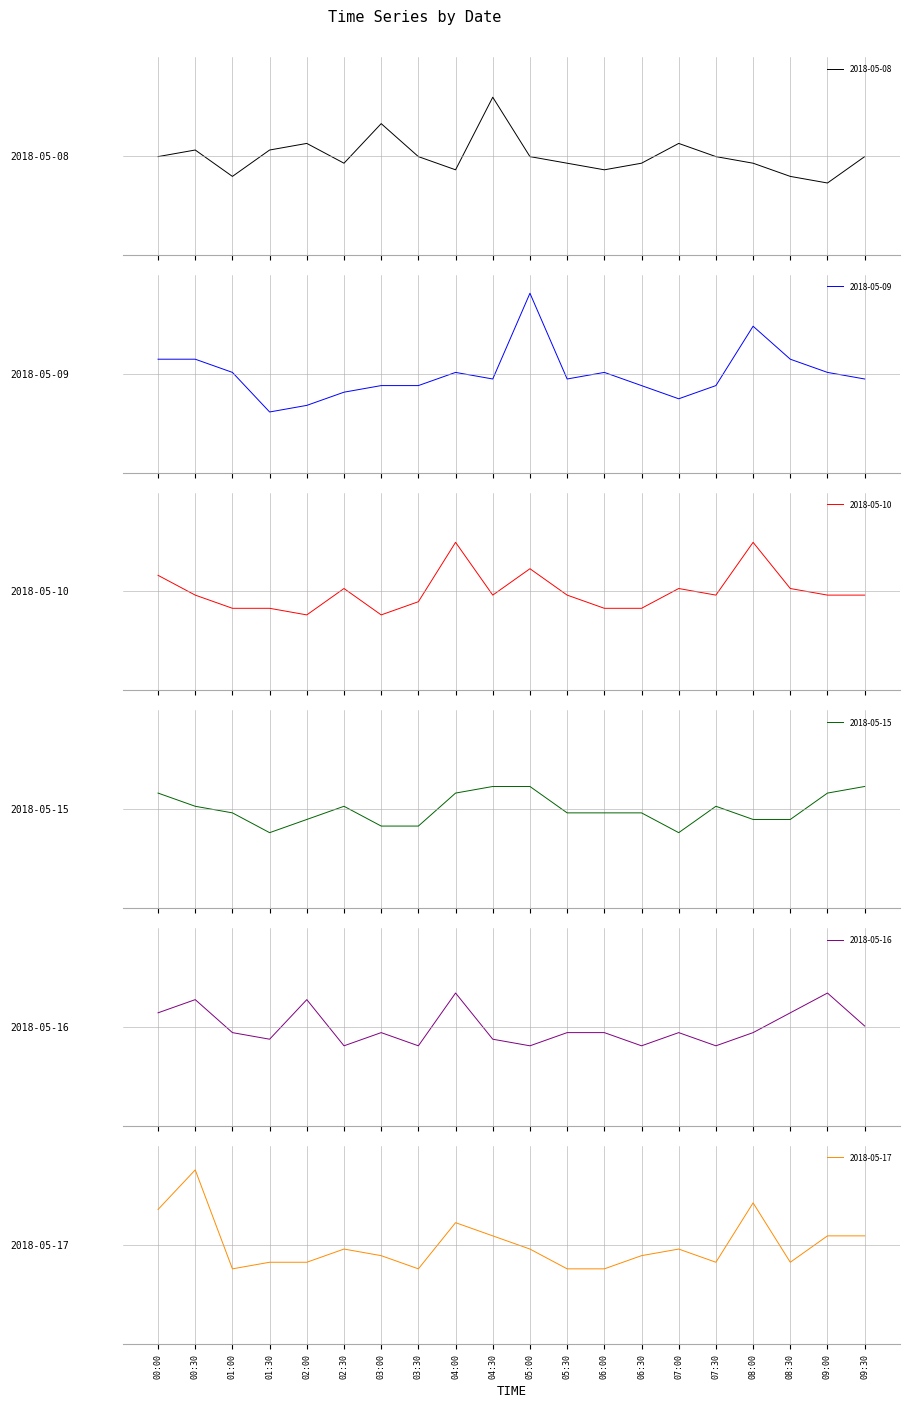

At which category does 2018-05-15 reach its first local peak?

02:30